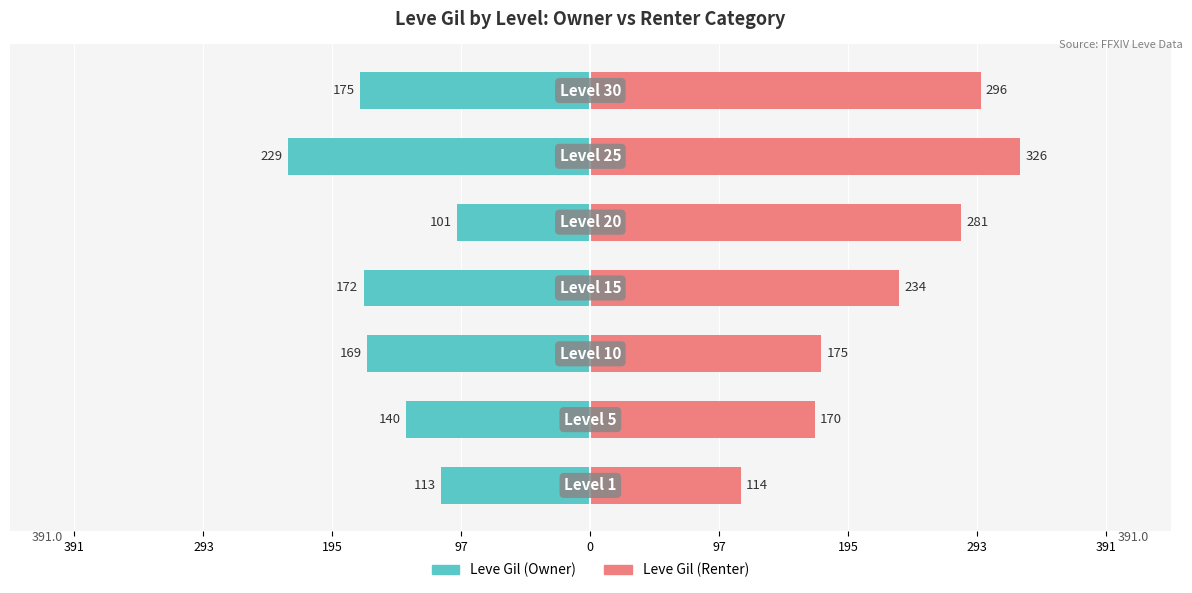

Which series has the largest total across all categories?

Leve Gil (Renter)